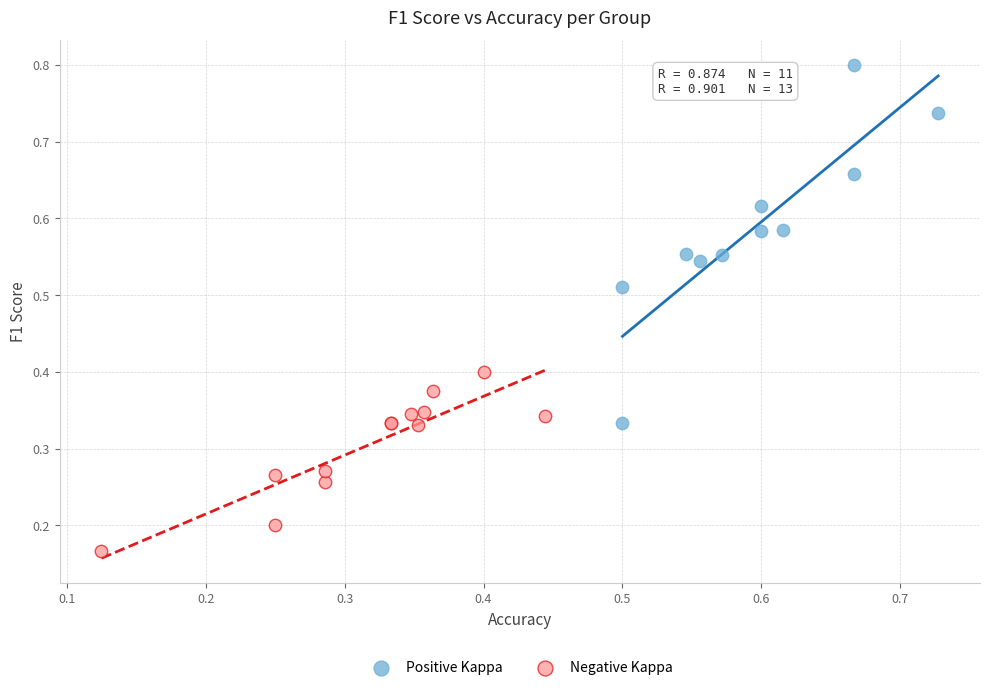

What are all the series names shown in the legend?

Positive Kappa, Negative Kappa